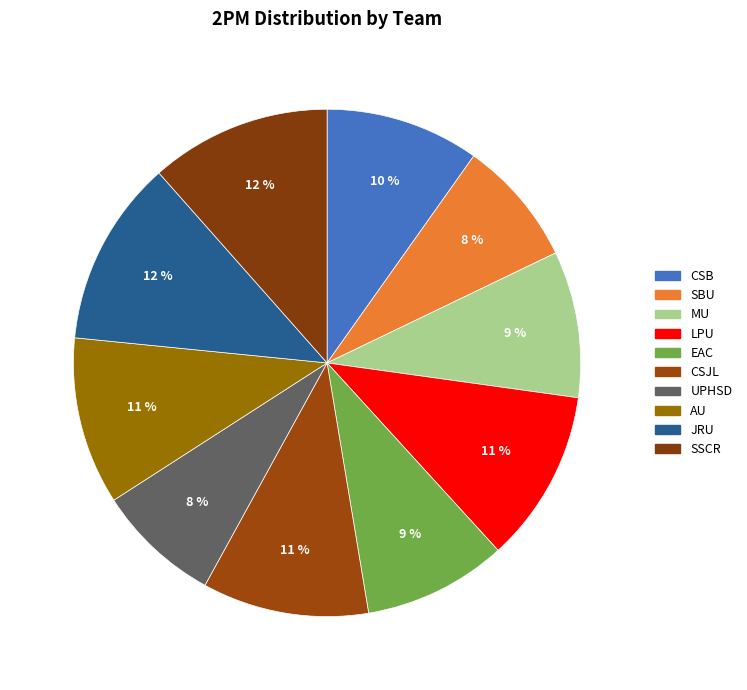

Is LPU the majority of the pie?

No